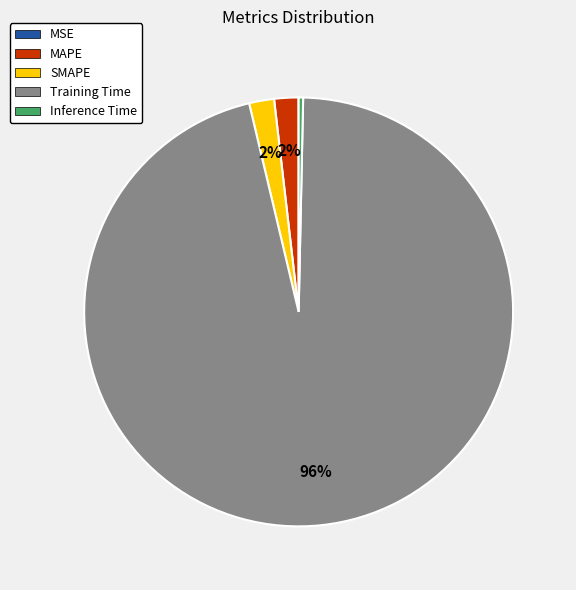

To the nearest percent, what is the average slice percentage?

20%